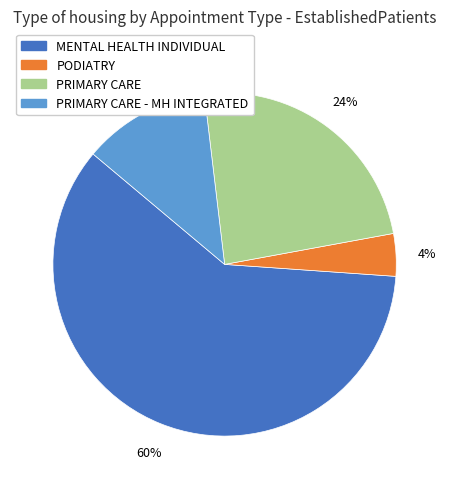

Does any single category account for the majority?

Yes